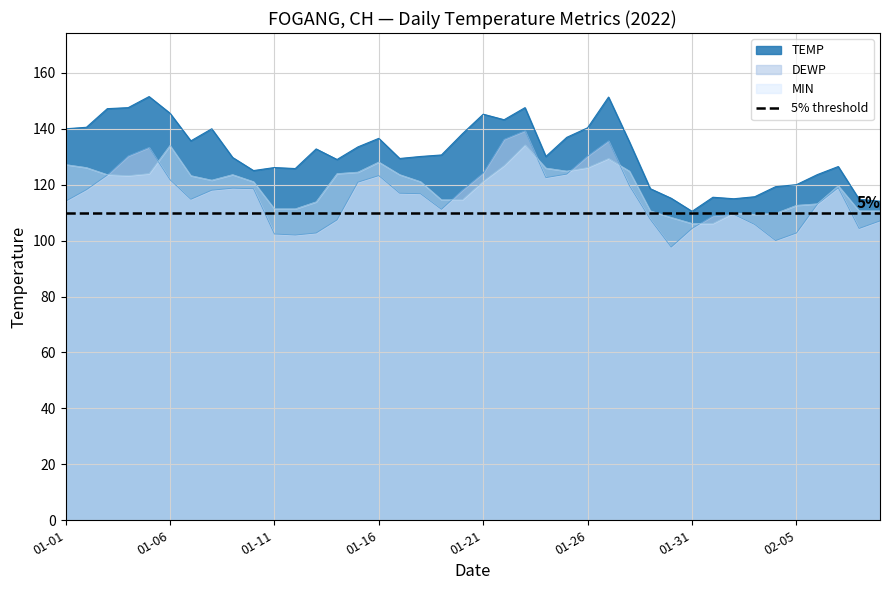

What is the lowest value of the TEMP series?

110.5